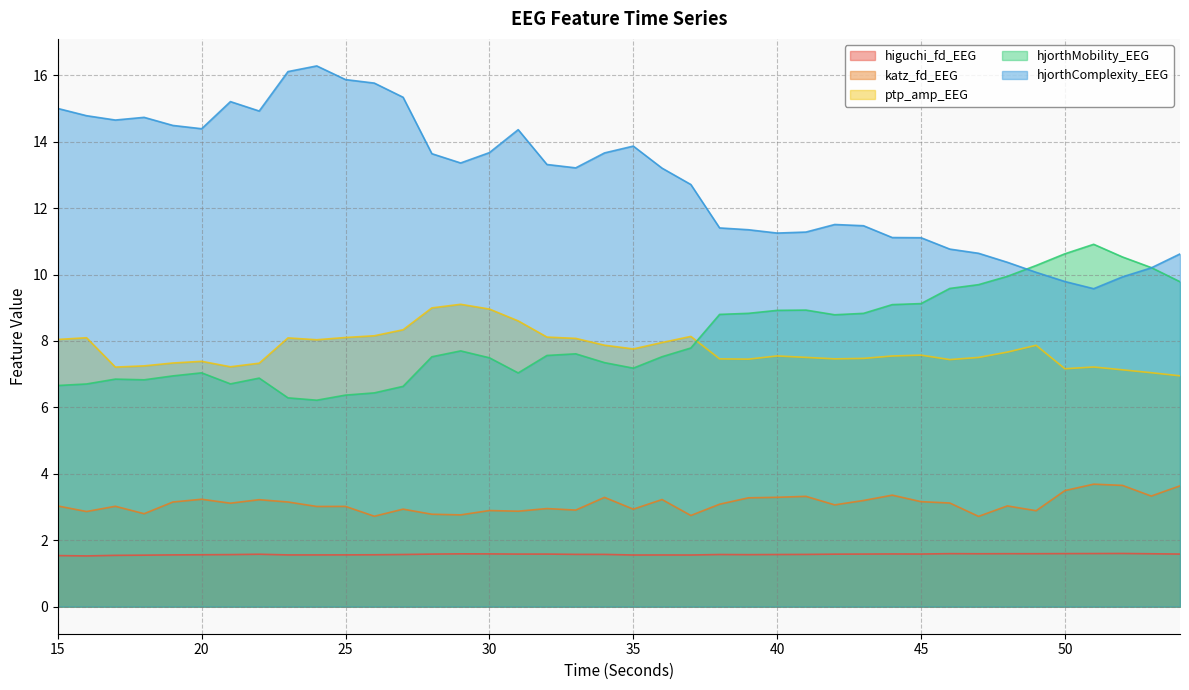

True or false: higuchi_fd_EEG and hjorthMobility_EEG intersect in this chart.

False